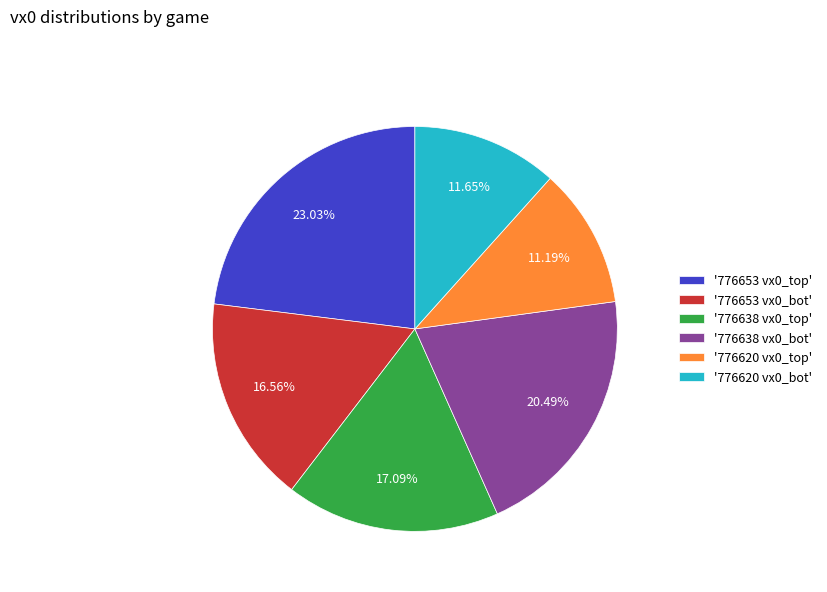

Does any single category account for the majority?

No